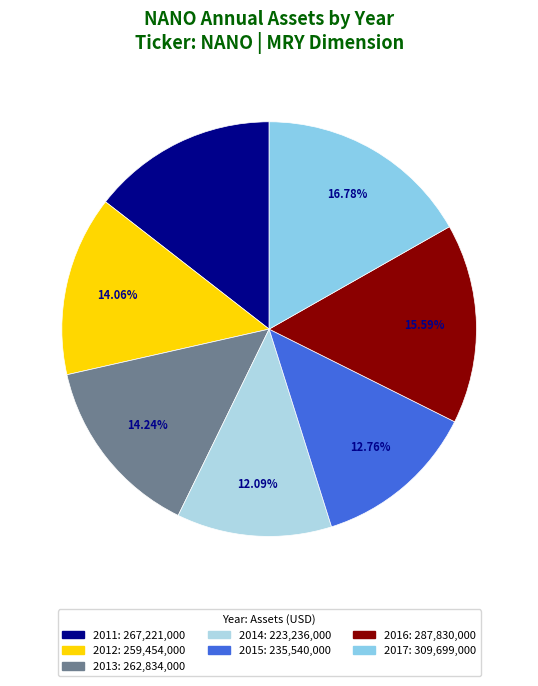

Between 2013 and 2017, which is larger?

2017